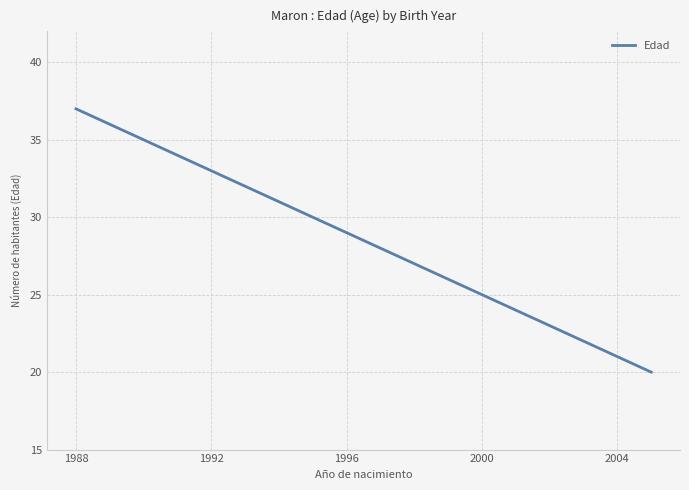

Is this an area chart (filled region under the line)?

No